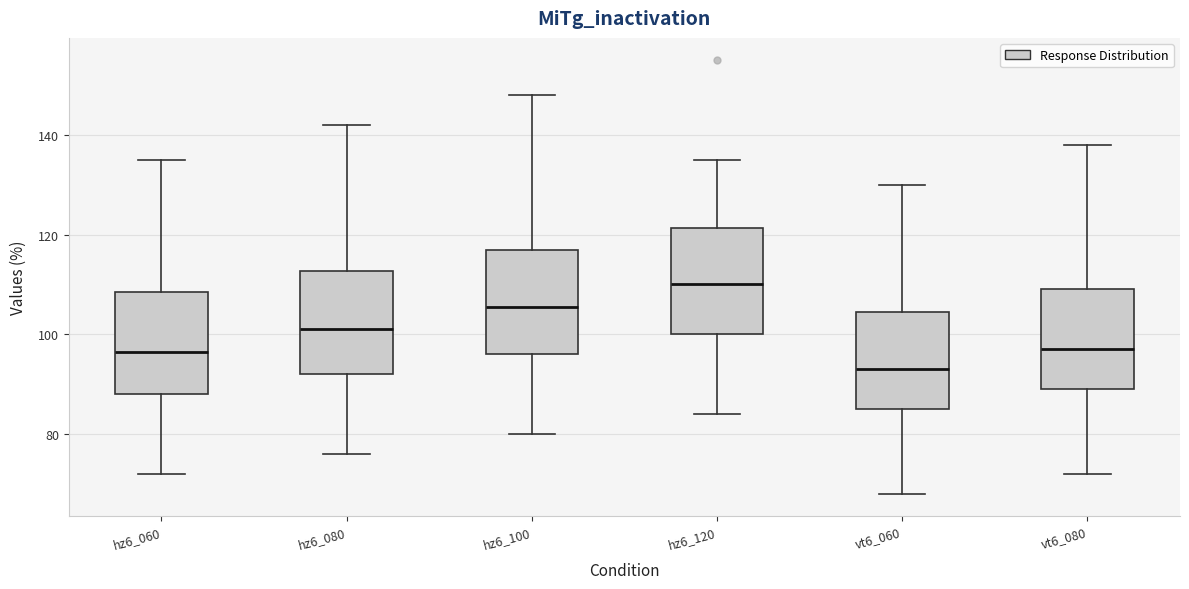

Reading left to right, read every box against the y-axis: the position of its median line, the range the box covers, and the ends of its whiskers. The values are not printed on the chart, so give them approximately, as read against the axis.

hz6_060: median 96, box 88 to 108, whiskers 72 to 136
hz6_080: median 102, box 92 to 112, whiskers 76 to 142
hz6_100: median 106, box 96 to 118, whiskers 80 to 148
hz6_120: median 110, box 100 to 122, whiskers 84 to 136
vt6_060: median 94, box 86 to 104, whiskers 68 to 130
vt6_080: median 98, box 90 to 110, whiskers 72 to 138